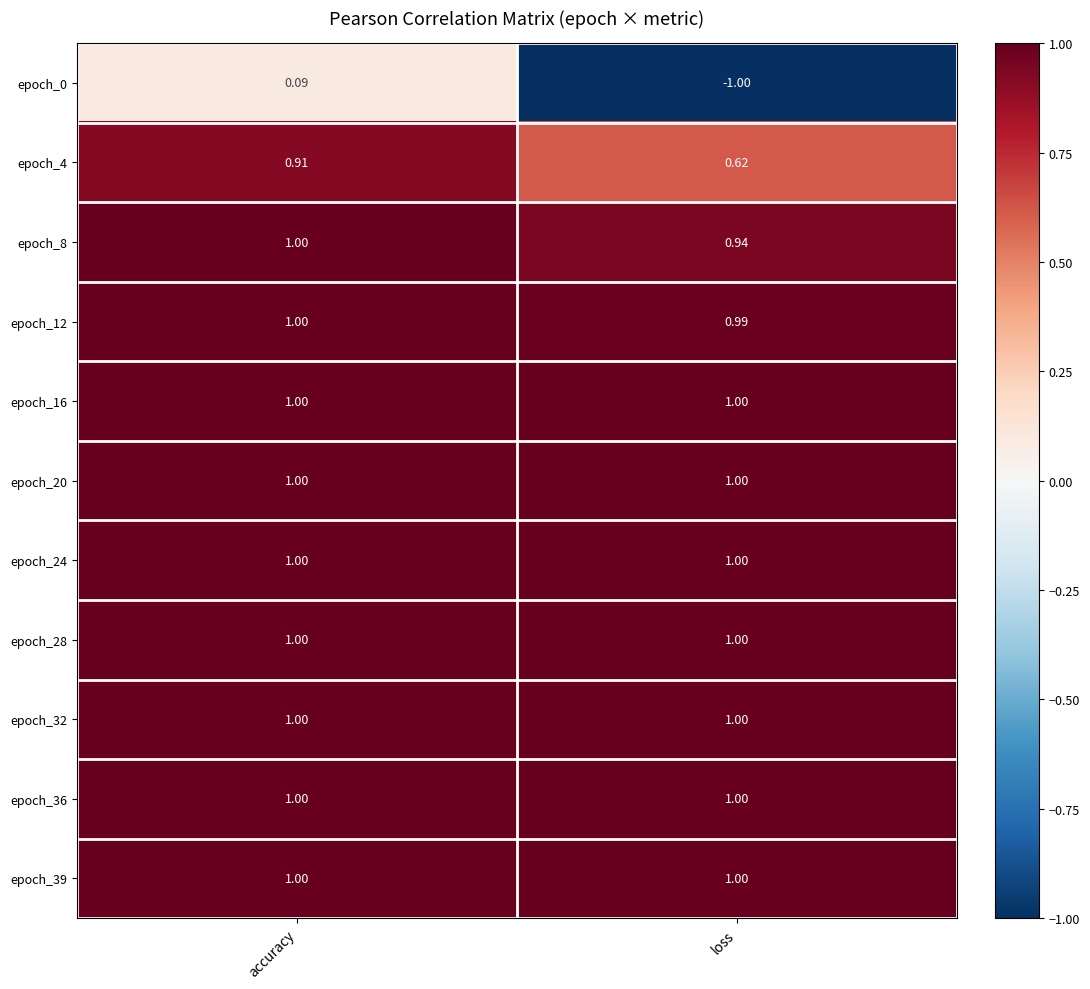

Which series has the largest range (max minus min)?

epoch_0